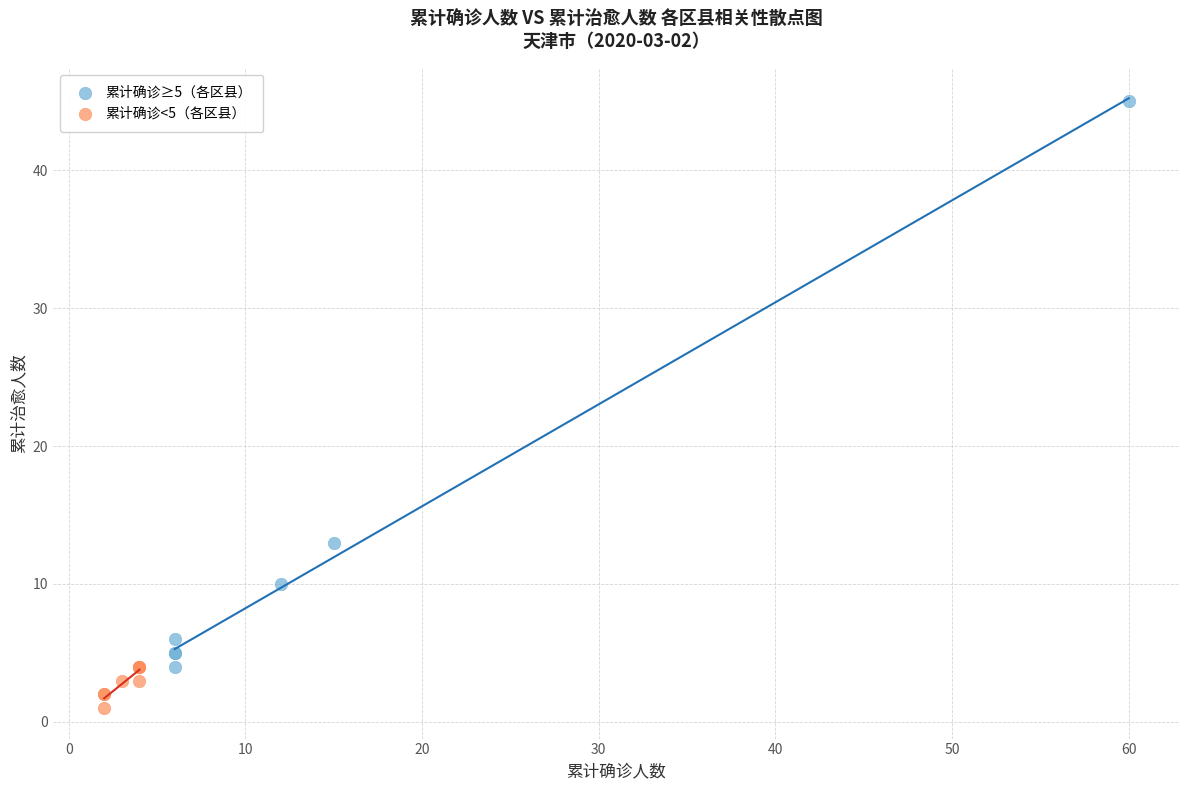

Which series reaches the minimum Y coordinate?

累计确诊<5（各区县）